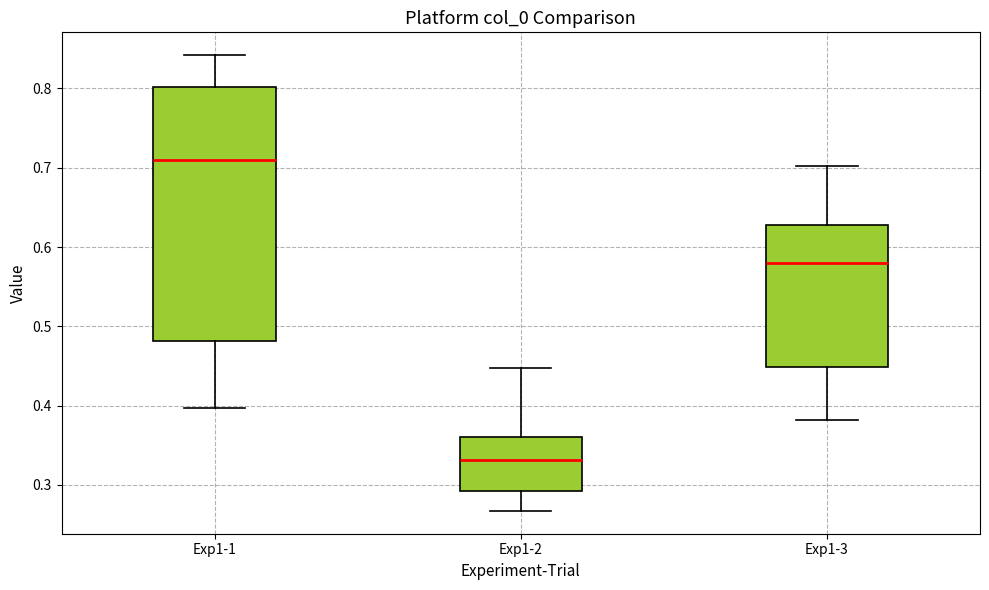

Which box's median line is the lowest?

Exp1-2